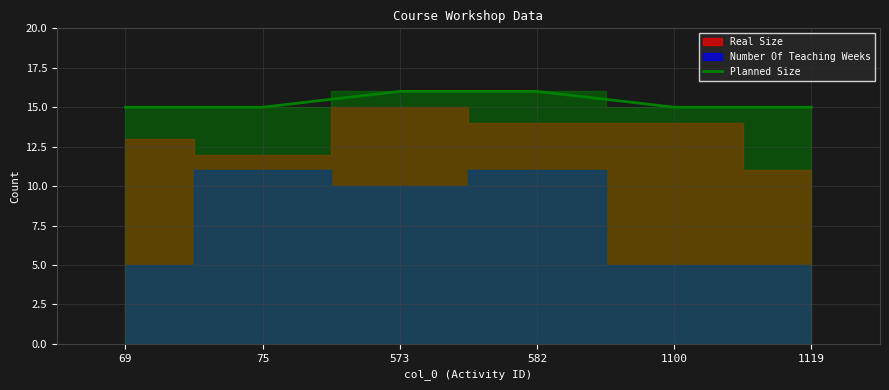

The value of Planned Size at 69 is 9. True or false?

False